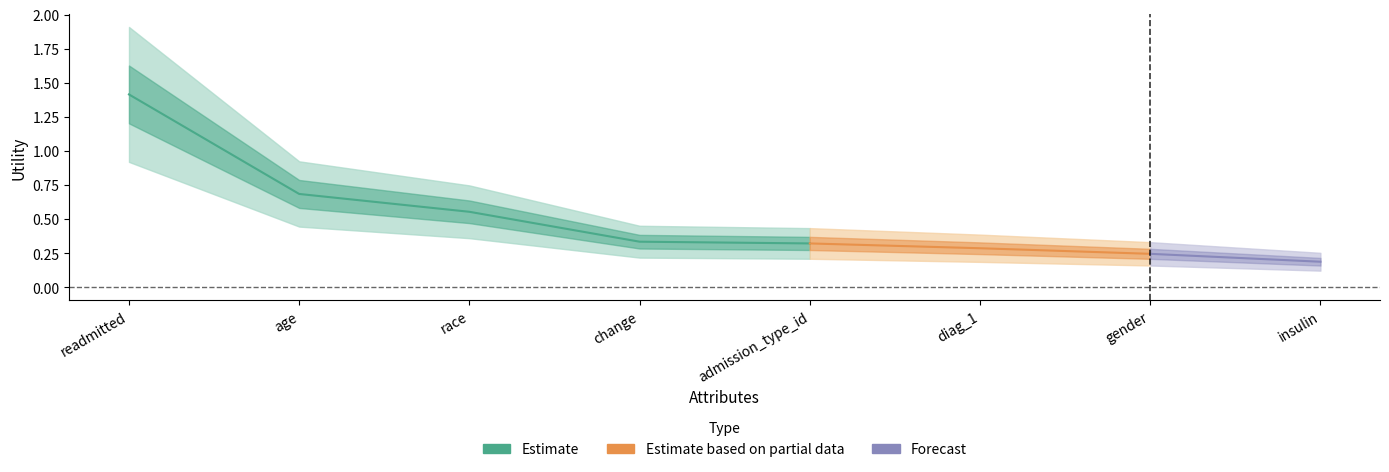

What is the label of the 2nd point from the right?

gender